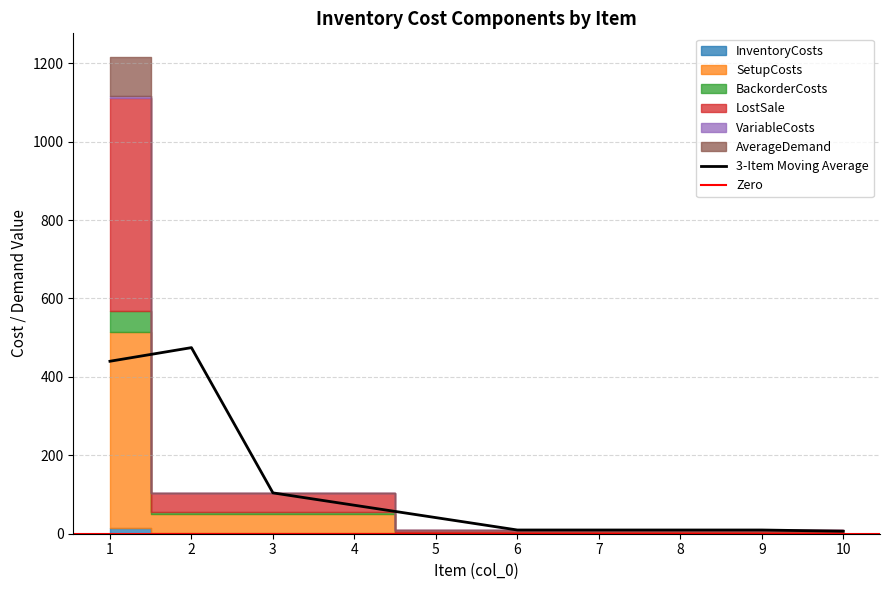

Which series changed the most between 1 and 7?

LostSale